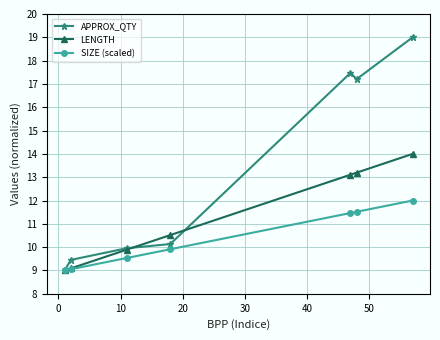

Which series has the widest spread of values?

APPROX_QTY